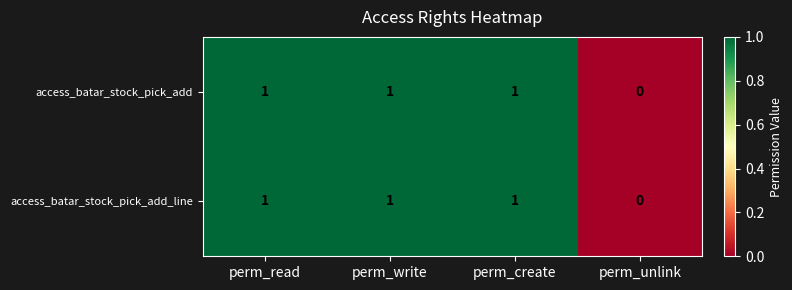

True or false: access_batar_stock_pick_add_line has a value of 1 at perm_read.

True